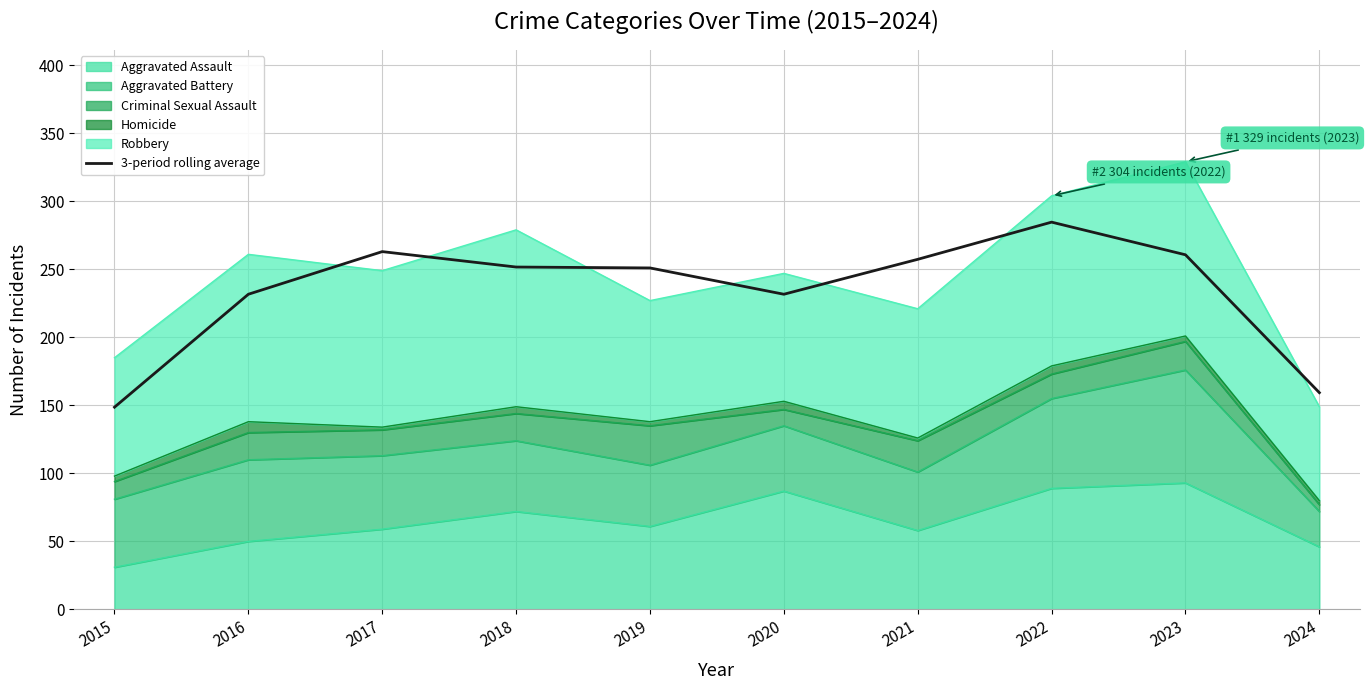

The chart shows a value of 347.7 at 2020. True or false?

False